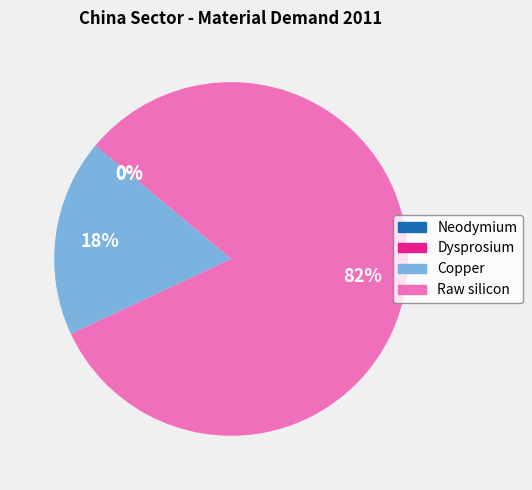

Is it true that Copper is 23% of the pie?

False